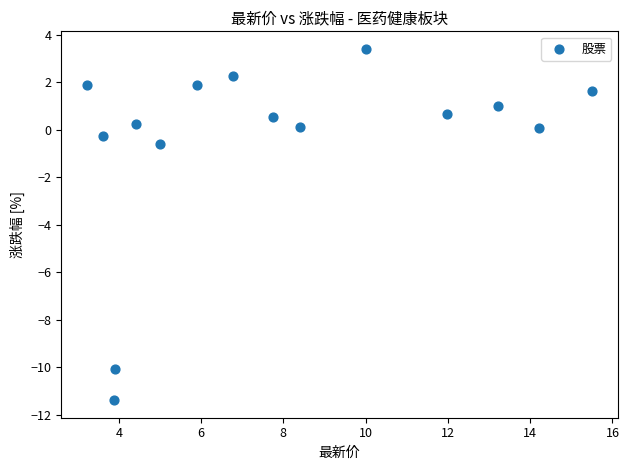

What is the range of X values (max minus min)?

12.3